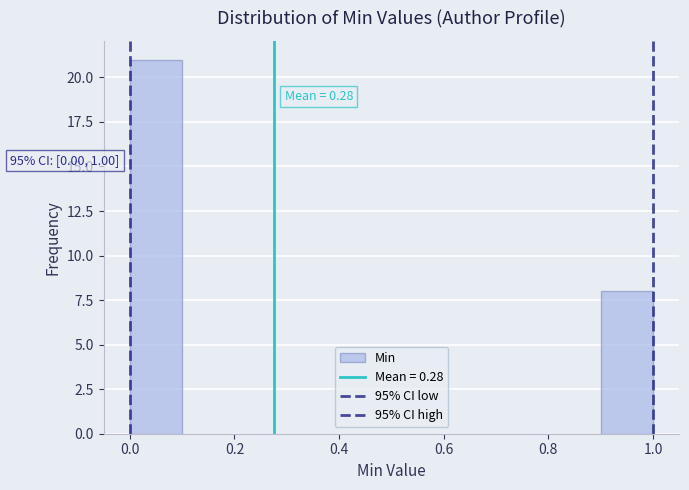

Which range on the x-axis has the tallest bar?

0.0 to 0.1